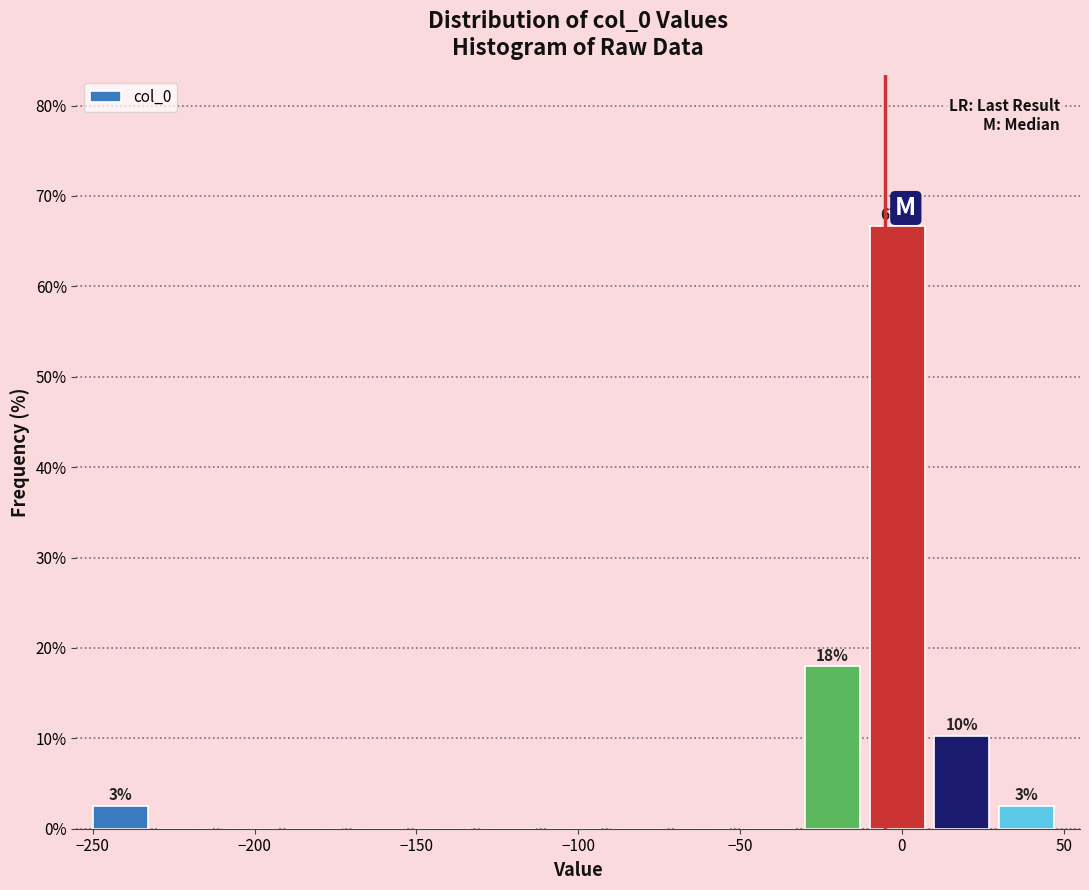

Over which range of the x-axis is the bar tallest?

-10 to 10